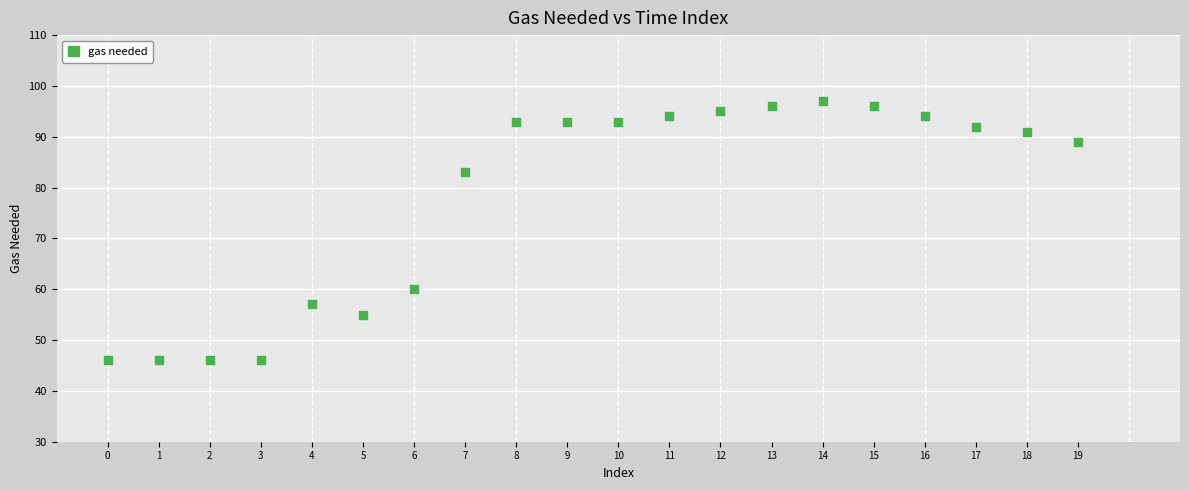

What Y value in the scatter plot is closest to 71?

60